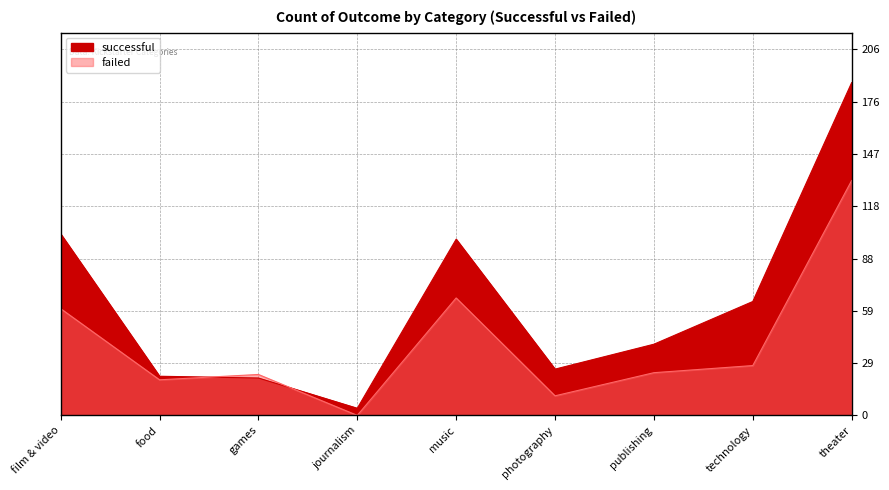

At how many categories does at least one series exceed 32?

5